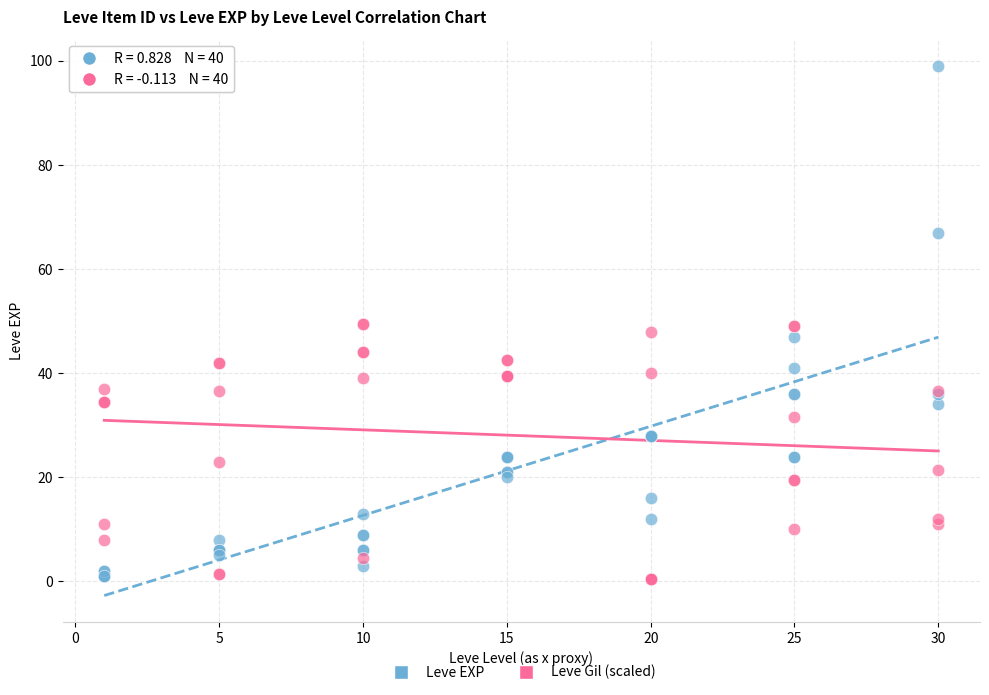

Which series has the widest spread of Y values?

Leve EXP